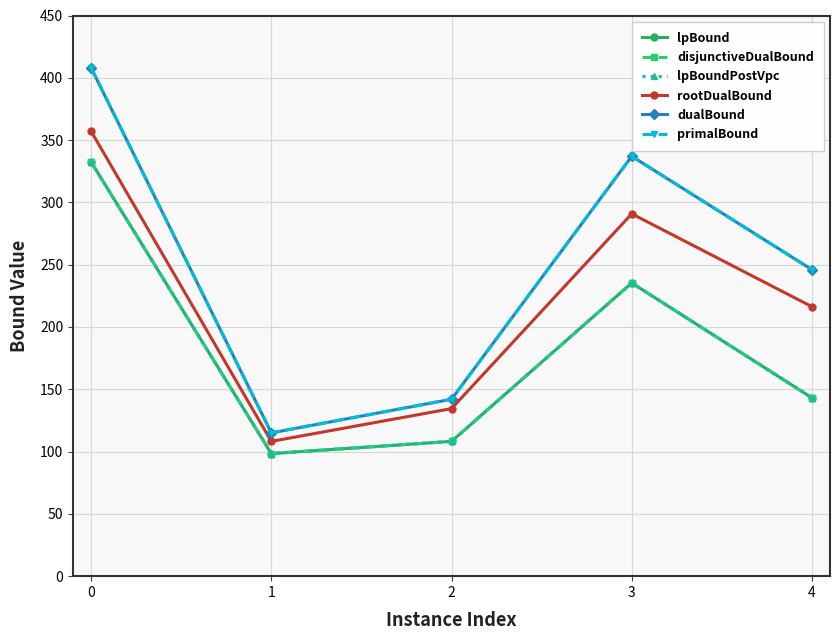

Does the chart have visible grid lines?

Yes